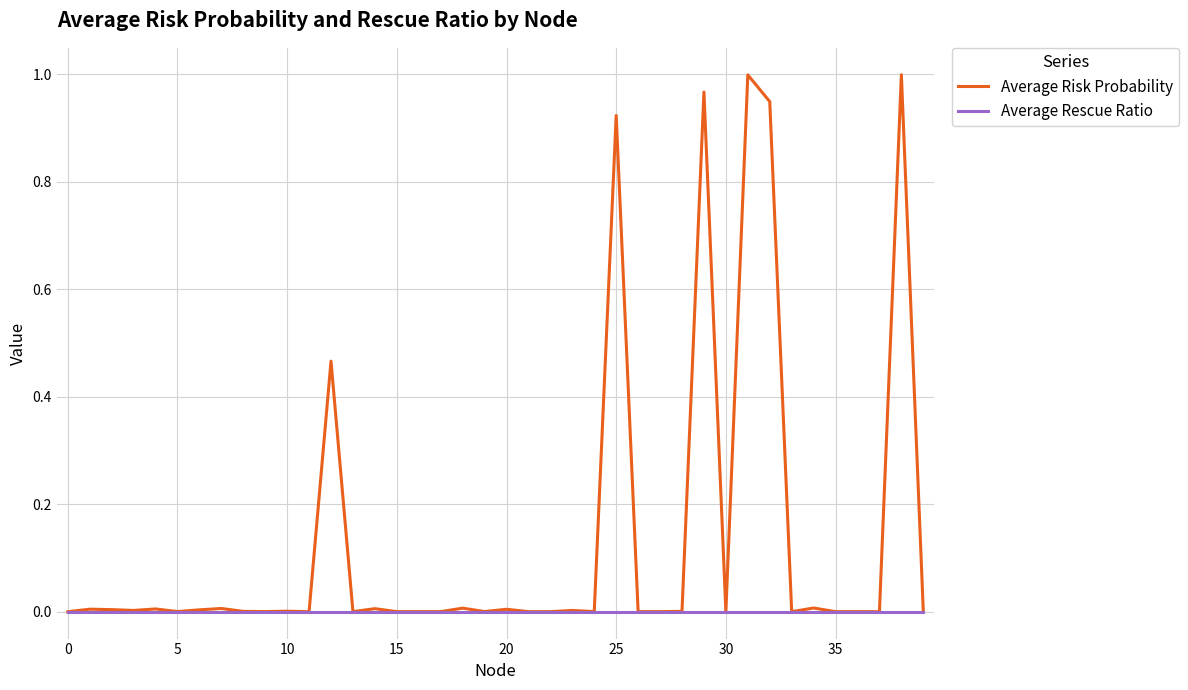

List the series in order of their peak value, lowest first.

Average Rescue Ratio, Average Risk Probability